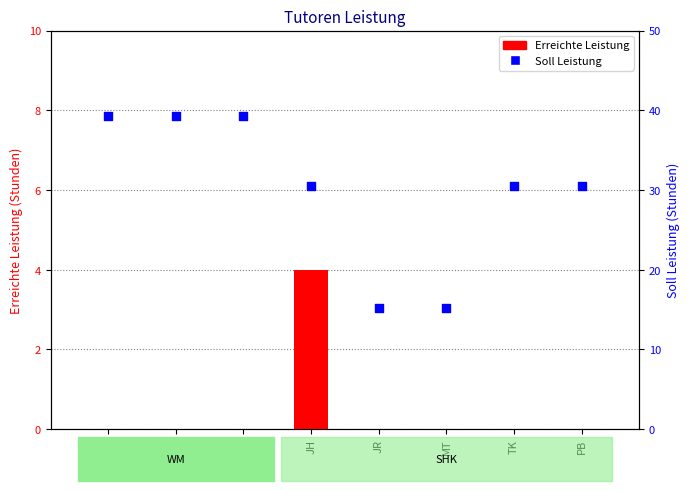

Which series reaches the minimum Y coordinate?

Erreichte Leistung